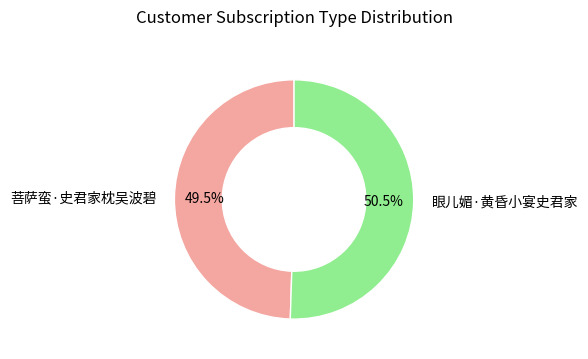

How many segments does this pie chart have?

2